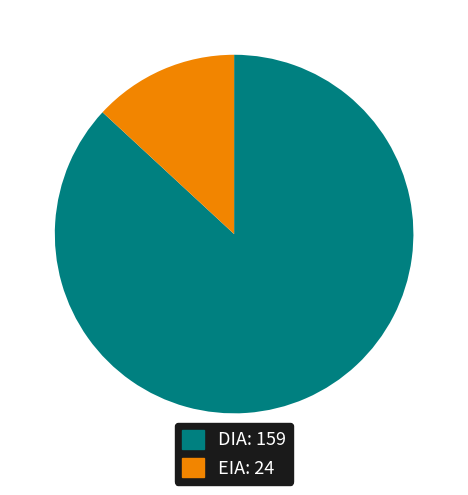

True or false: EIA accounts for 1% of the total.

False